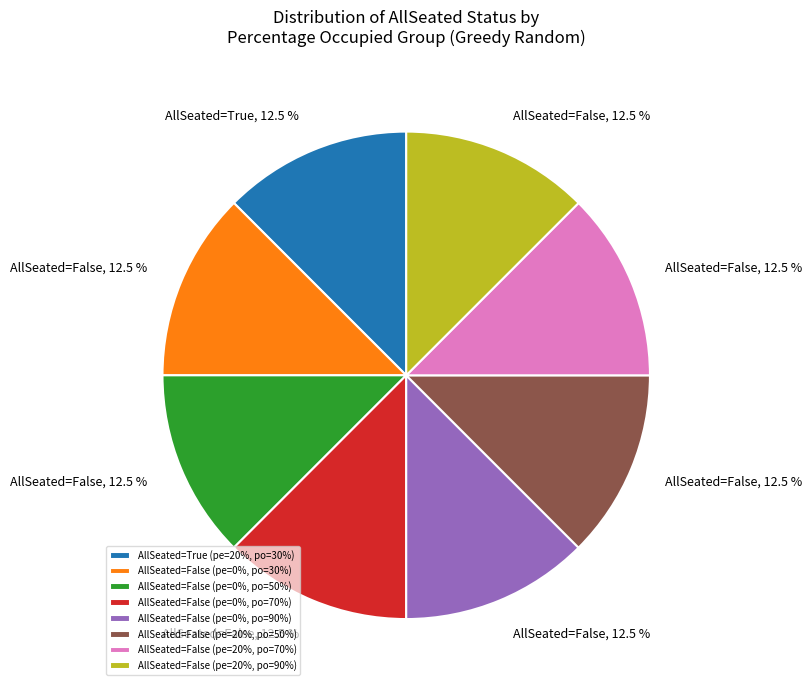

Does any single category account for the majority?

No